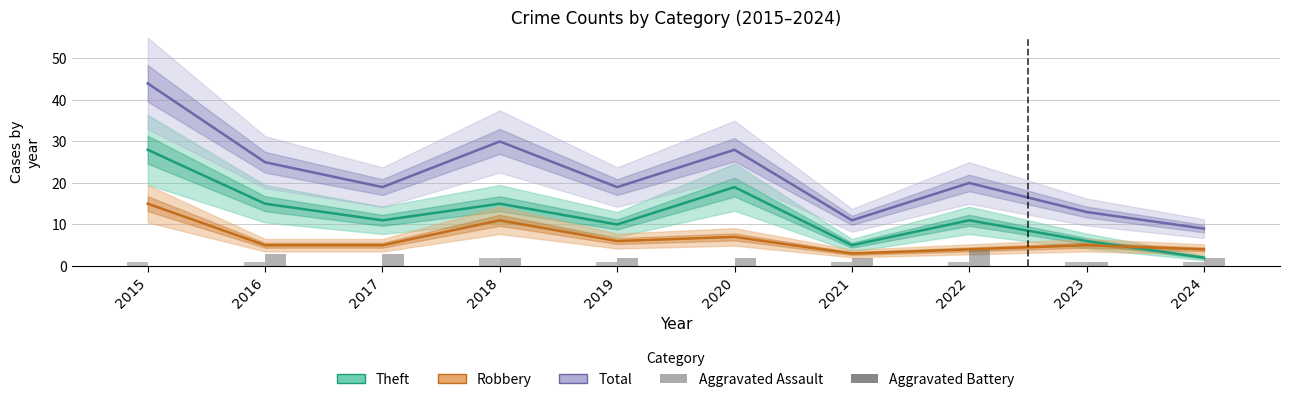

What is the sum of the Aggravated Battery values at 2019 and 2017?

5